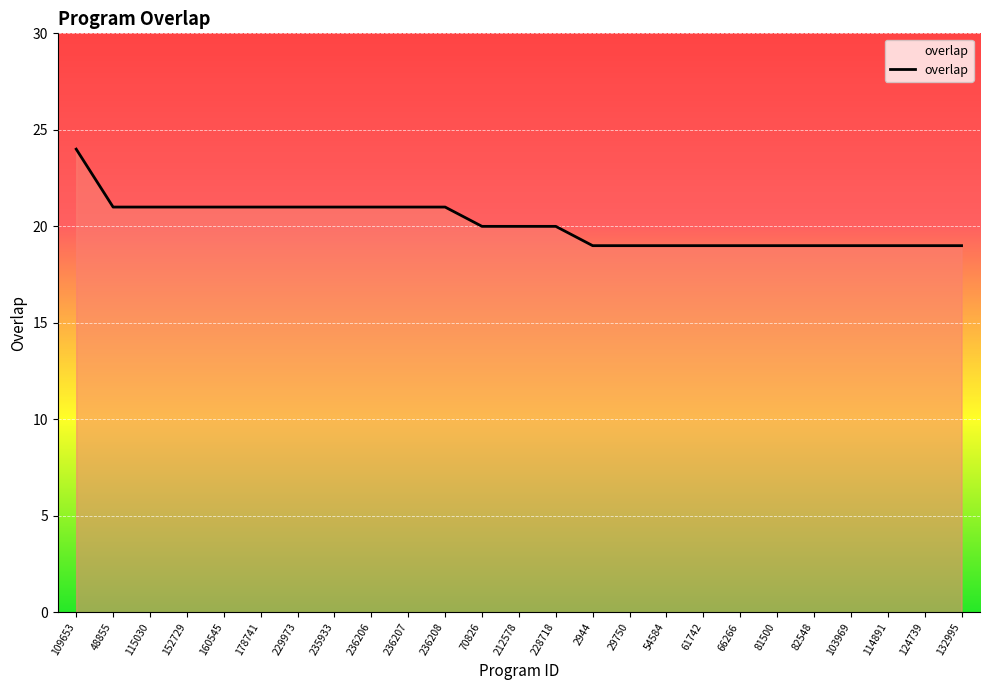

Which category has the highest value across all series?

109653